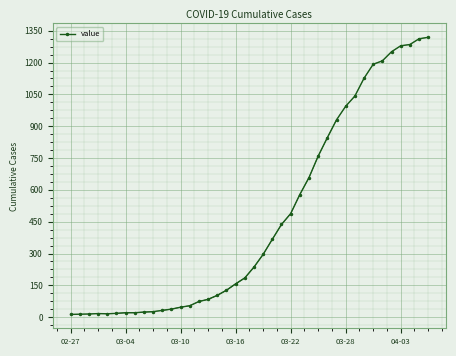

Approximately how many times larger is the value at 26 compared to 9?

25.3